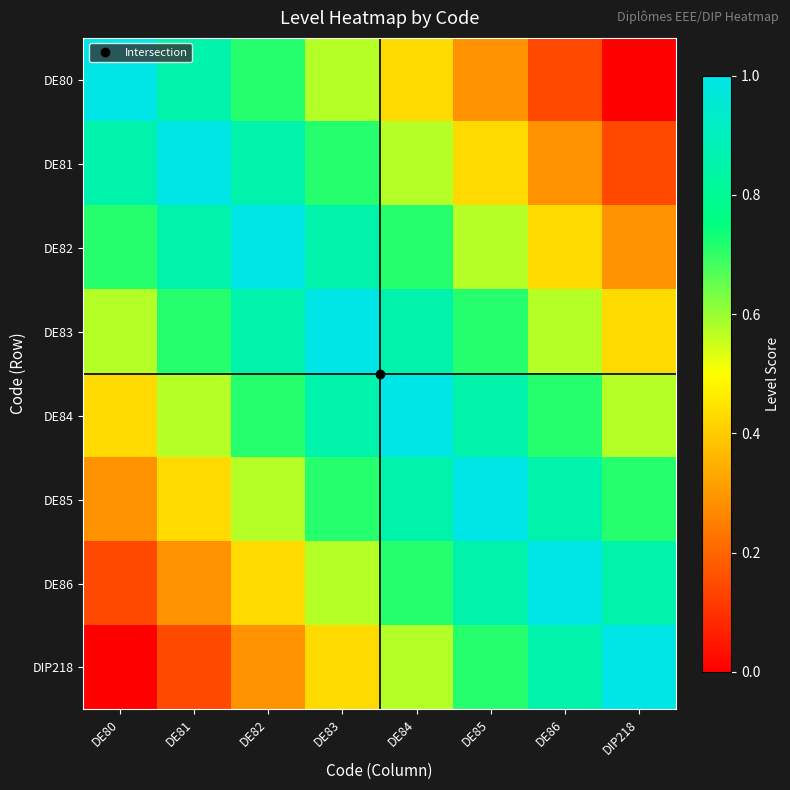

List the series in order of their peak value, lowest first.

DE80, DE81, DE82, DE83, DE84, DE85, DE86, DIP218